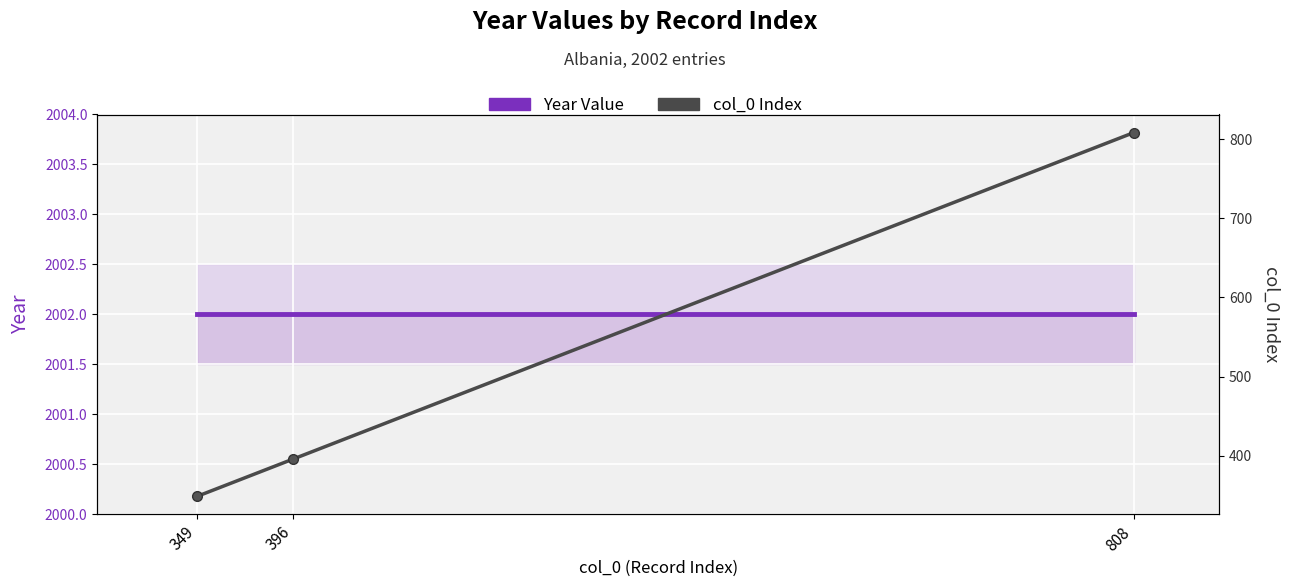

What is the smallest value displayed?

349